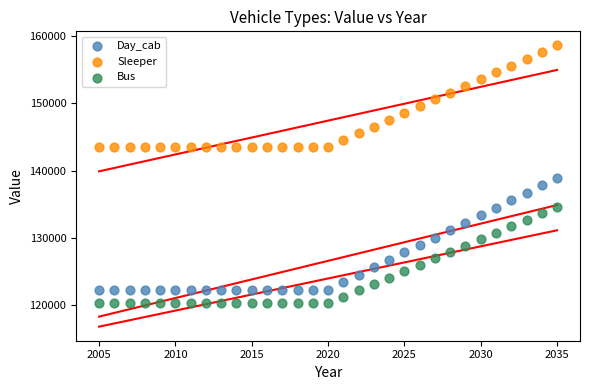

Which series has the largest Y range (max minus min)?

Day_cab